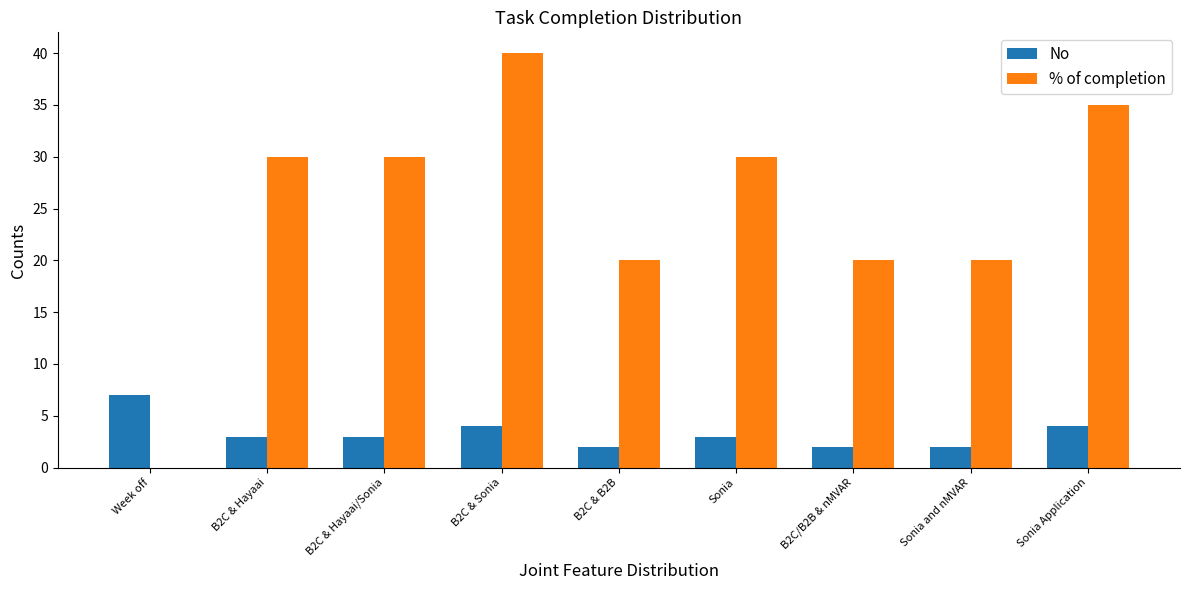

How many groups of bars are there?

9